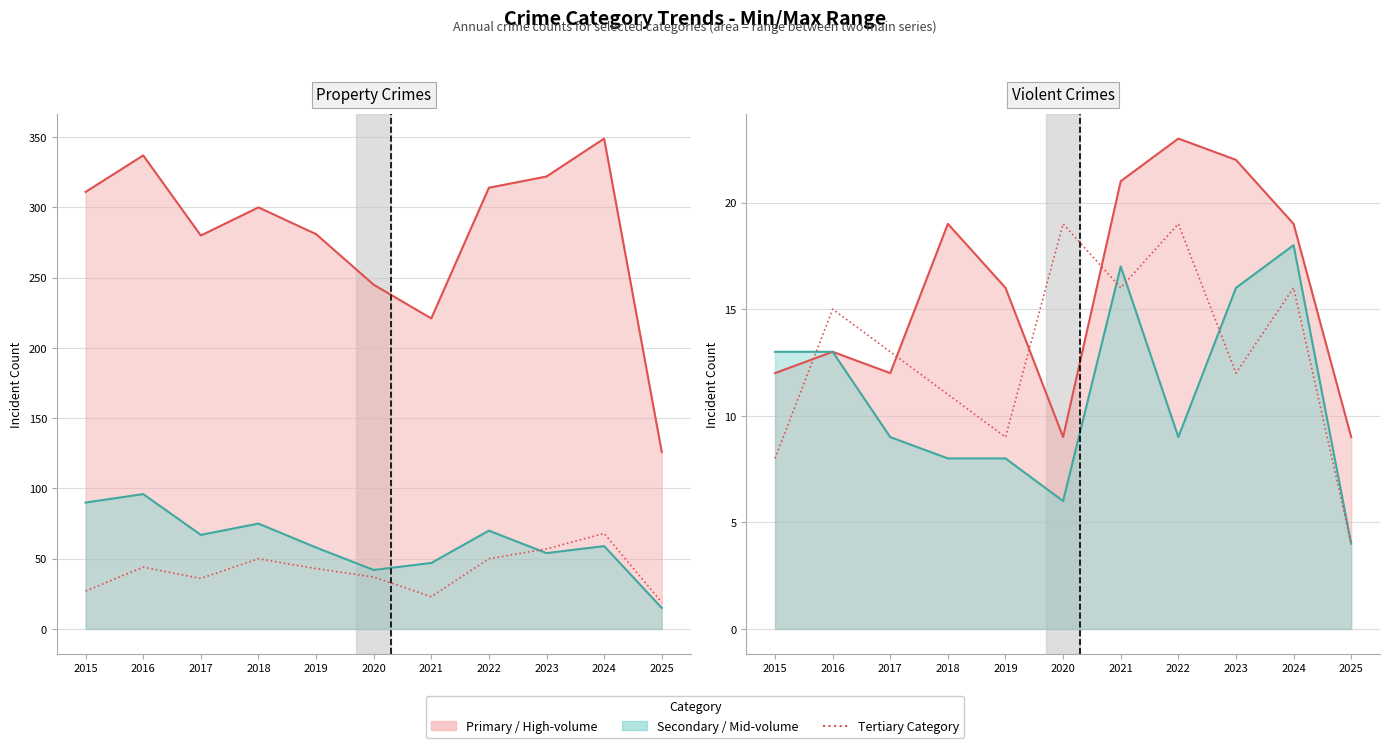

At which category does the chart reach its peak across all series?

2024